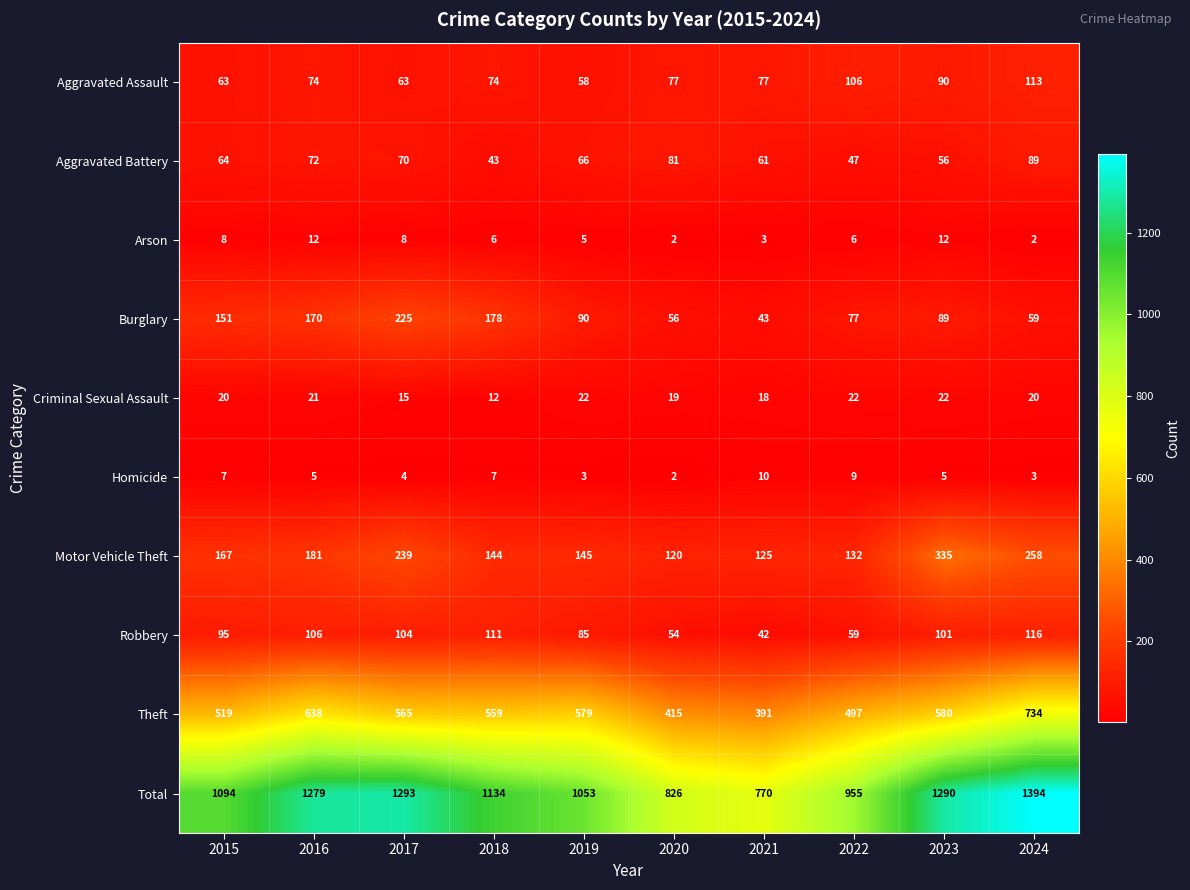

Which series has the largest range (max minus min)?

Total